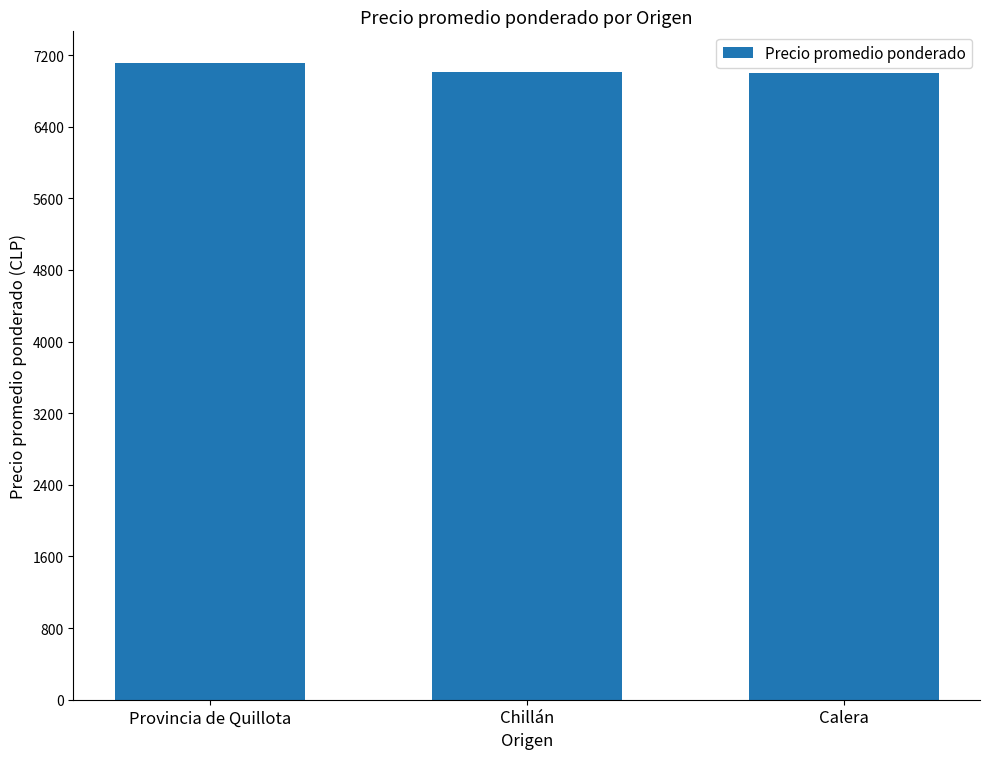

What is the difference between the maximum and second lowest values?

101.0